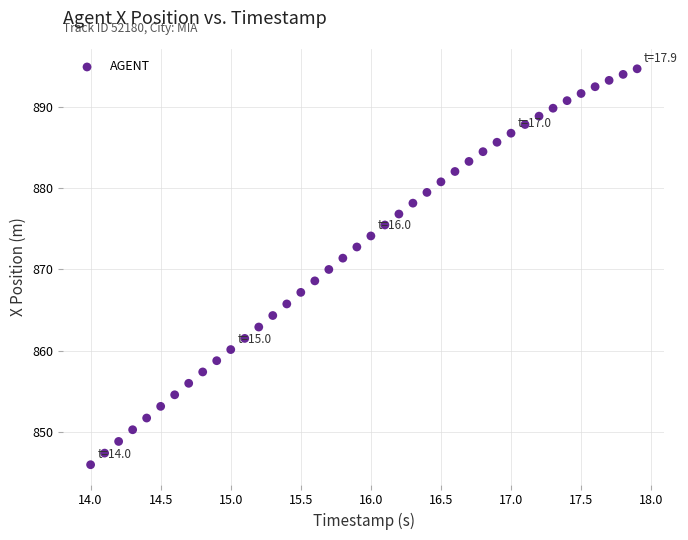

What is the range of X values (max minus min)?

3.9